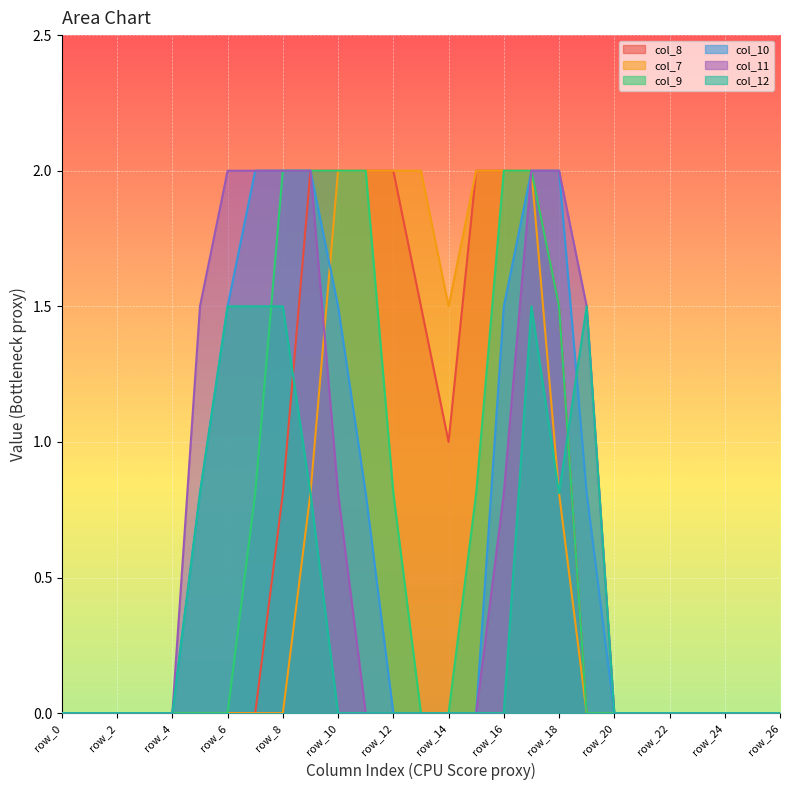

Does the chart display data point markers on the line(s)?

No